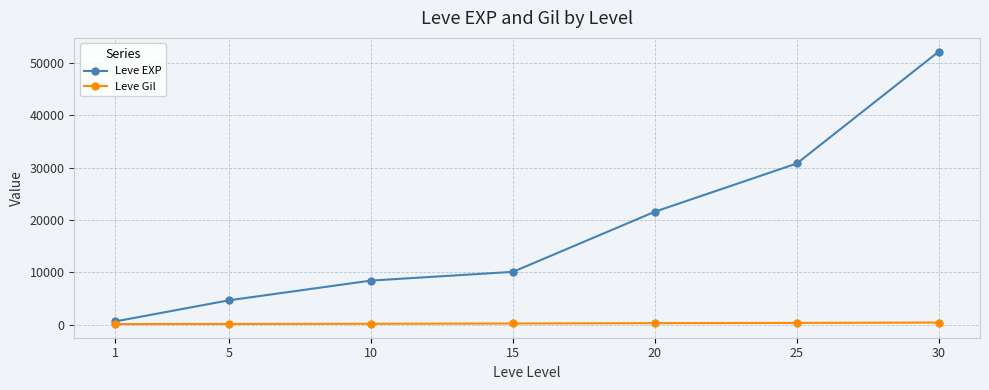

Which series has the largest range (max minus min)?

Leve EXP